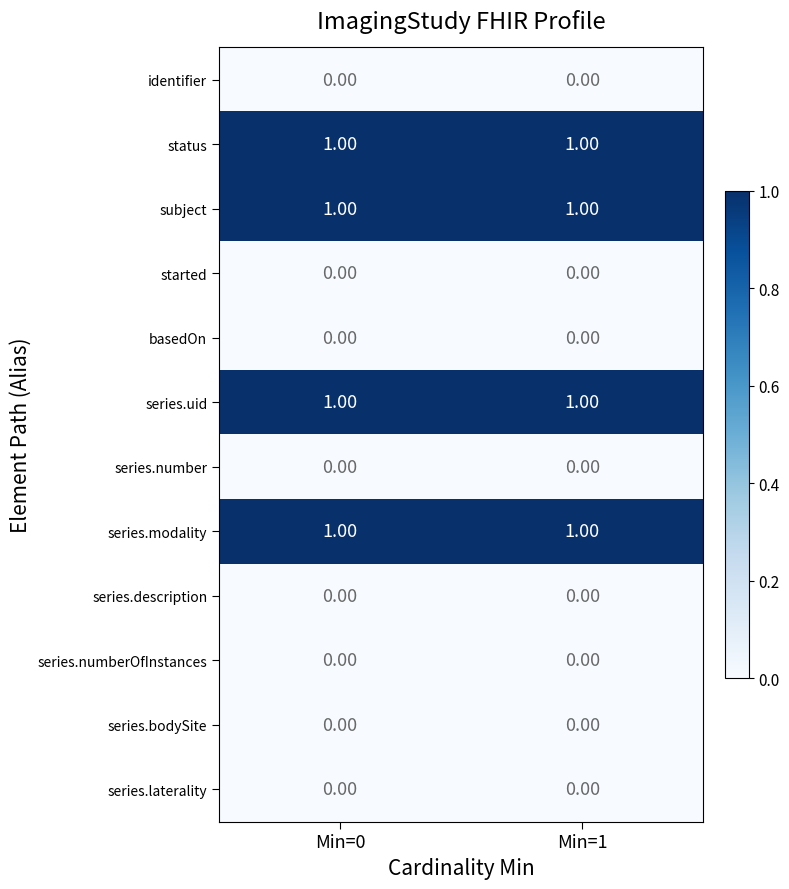

What is the total value across all series at Min=1?

4